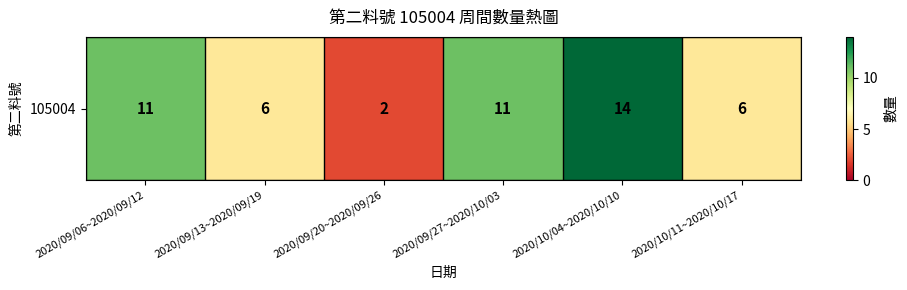

What is the sum of the values at 2020/09/06~2020/09/12 and 2020/10/04~2020/10/10?

25